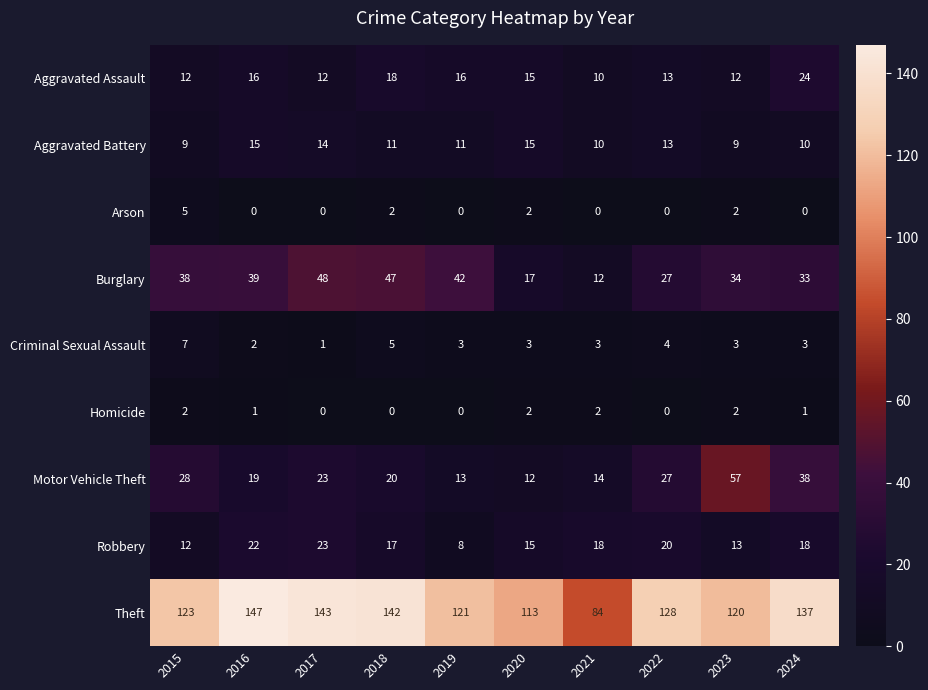

How many categories are shown in the chart?

10